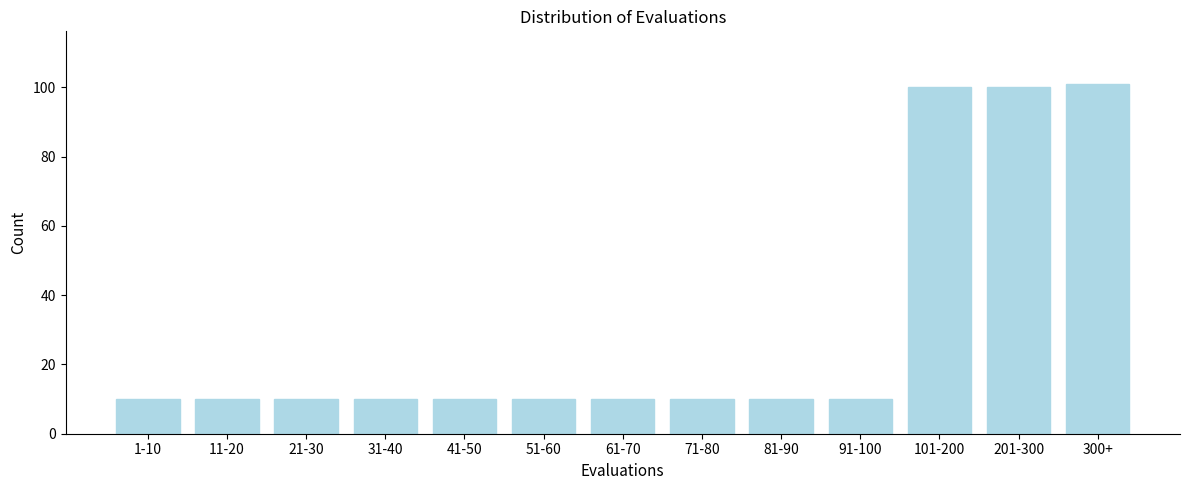

Reading right to left, transcribe all the data shown in this chart.

300+=101	201-300=100	101-200=100	91-100=10	81-90=10	71-80=10	61-70=10	51-60=10	41-50=10	31-40=10	21-30=10	11-20=10	1-10=10